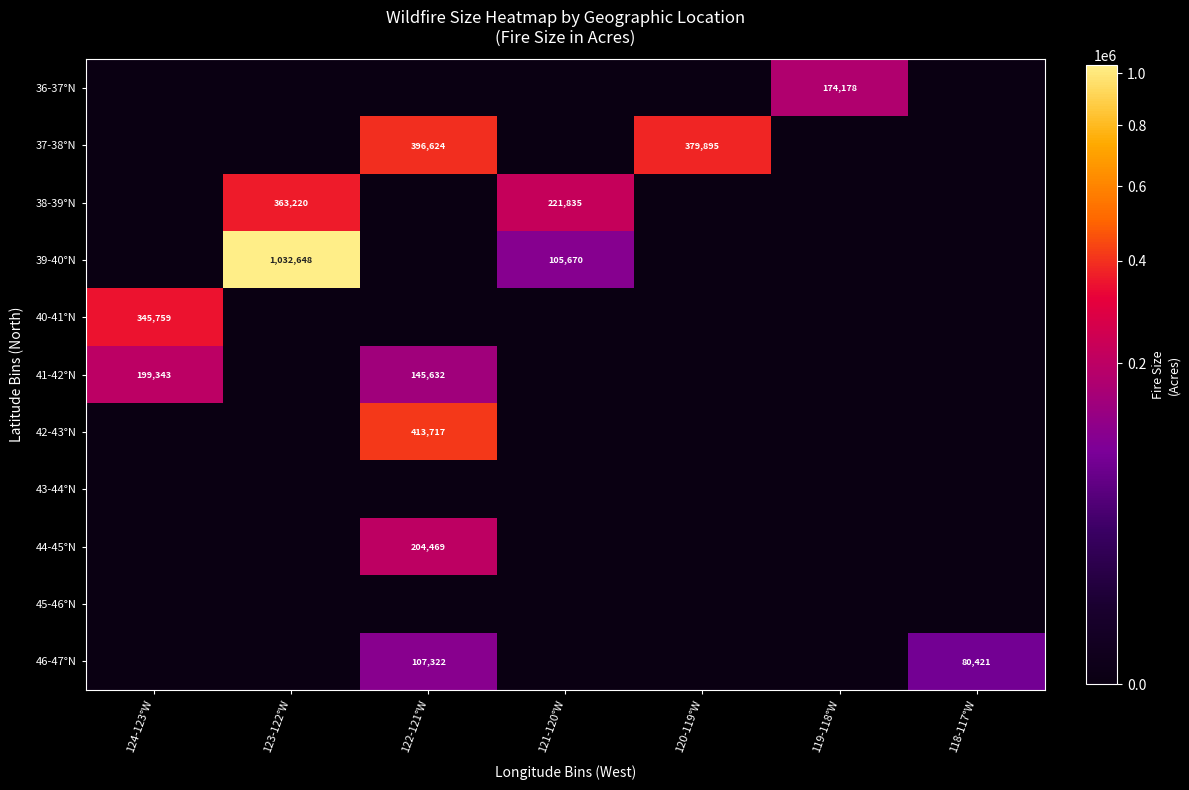

The value of 38-39°N at 121-120°W is 74365. True or false?

False